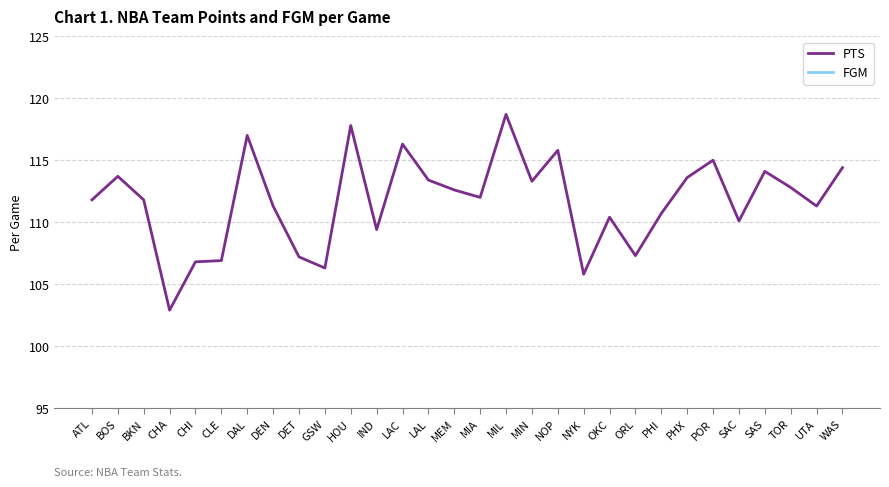

How many categories are shown in the chart?

30